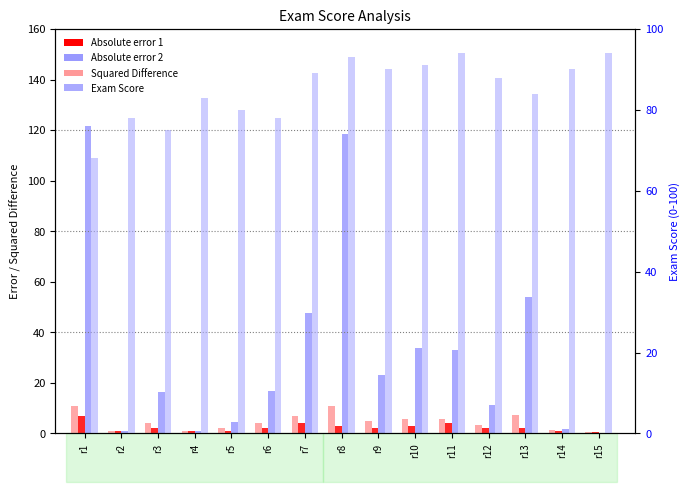

Reading left to right, what are all the values shown in this chart?

Absolute error 1: r1=11.0	r2=1.0	r3=4.0	r4=0.9	r5=2.1	r6=4.1	r7=6.9	r8=10.9	r9=4.8	r10=5.8	r11=5.7	r12=3.4	r13=7.3	r14=1.4	r15=0.4
Absolute error 2: r1=7.0	r2=1.0	r3=2.0	r4=1.0	r5=1.0	r6=2.0	r7=4.0	r8=3.0	r9=2.0	r10=3.0	r11=4.0	r12=2.0	r13=2.0	r14=1.0	r15=0.5
Squared Difference: r1=121.7	r2=1.1	r3=16.2	r4=0.8	r5=4.5	r6=16.9	r7=47.5	r8=118.6	r9=23.1	r10=33.8	r11=32.8	r12=11.2	r13=54.0	r14=1.8	r15=0.2
Exam Score: r1=68.0	r2=78.0	r3=75.0	r4=83.0	r5=80.0	r6=78.0	r7=89.0	r8=93.0	r9=90.0	r10=91.0	r11=94.0	r12=88.0	r13=84.0	r14=90.0	r15=94.0